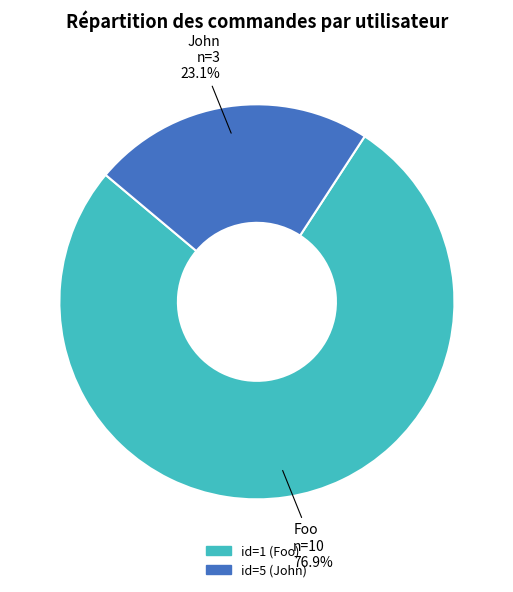

Between John and Foo, which is larger?

Foo